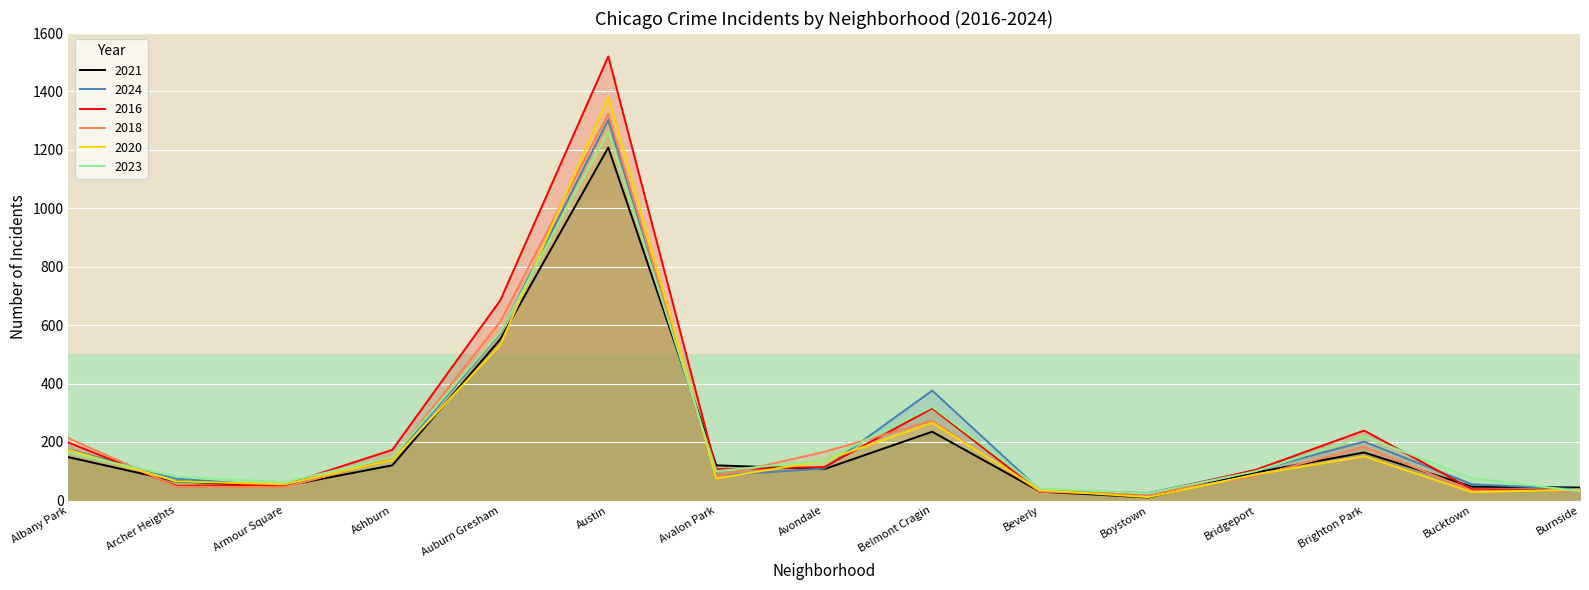

What is the sum of all 2020 values?

3173